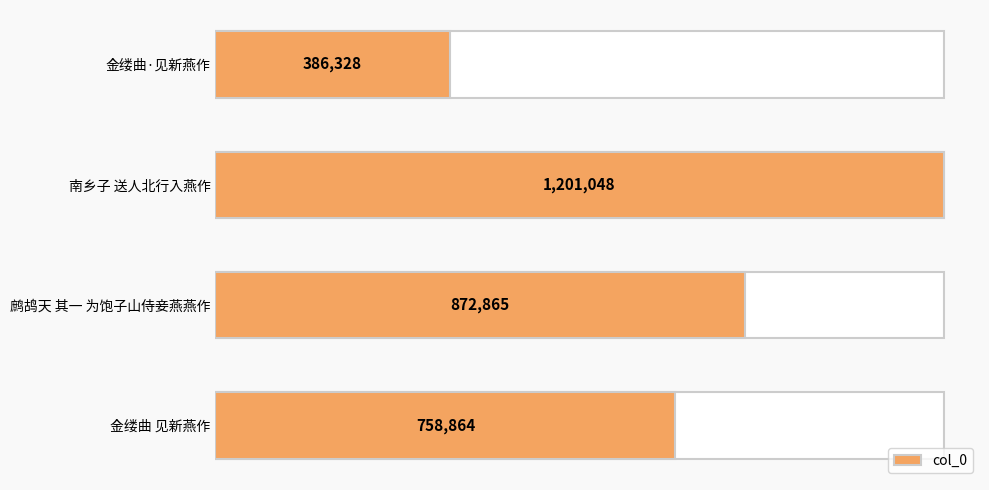

Does the chart contain stacked bars?

No